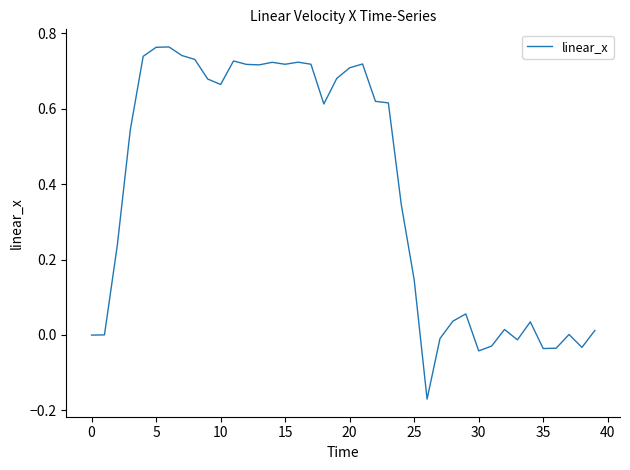

Count the number of data series in this chart.

1